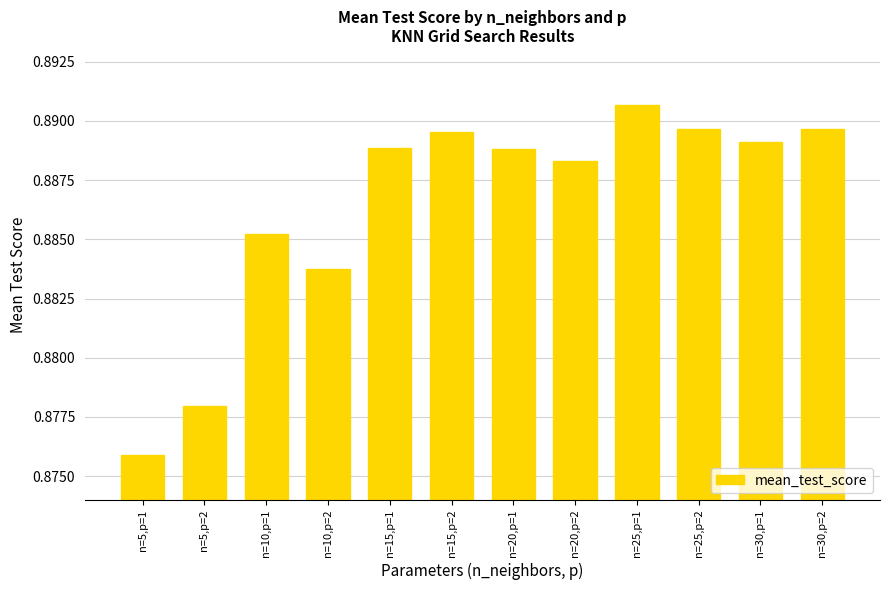

The value at n=30,p=2 is 1.3. True or false?

False